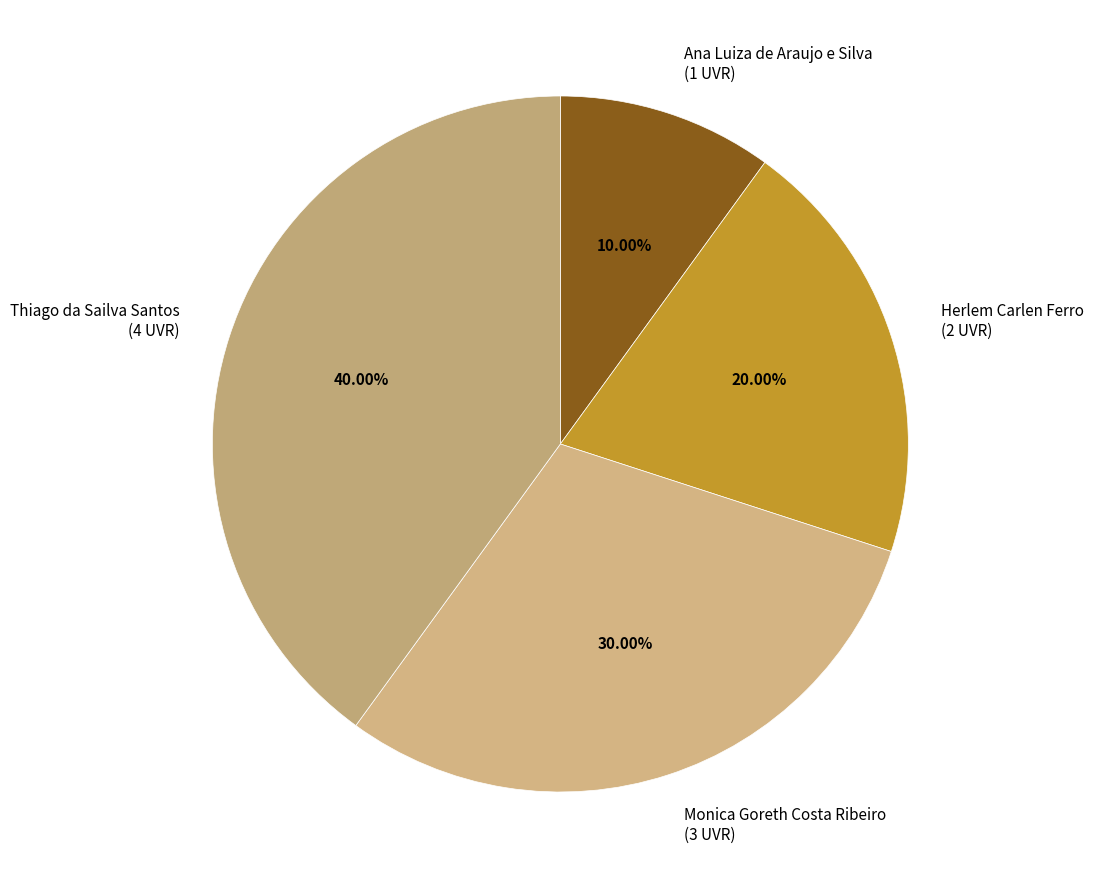

To the nearest percent, what portion does Thiago da Sailva Santos represent?

40%